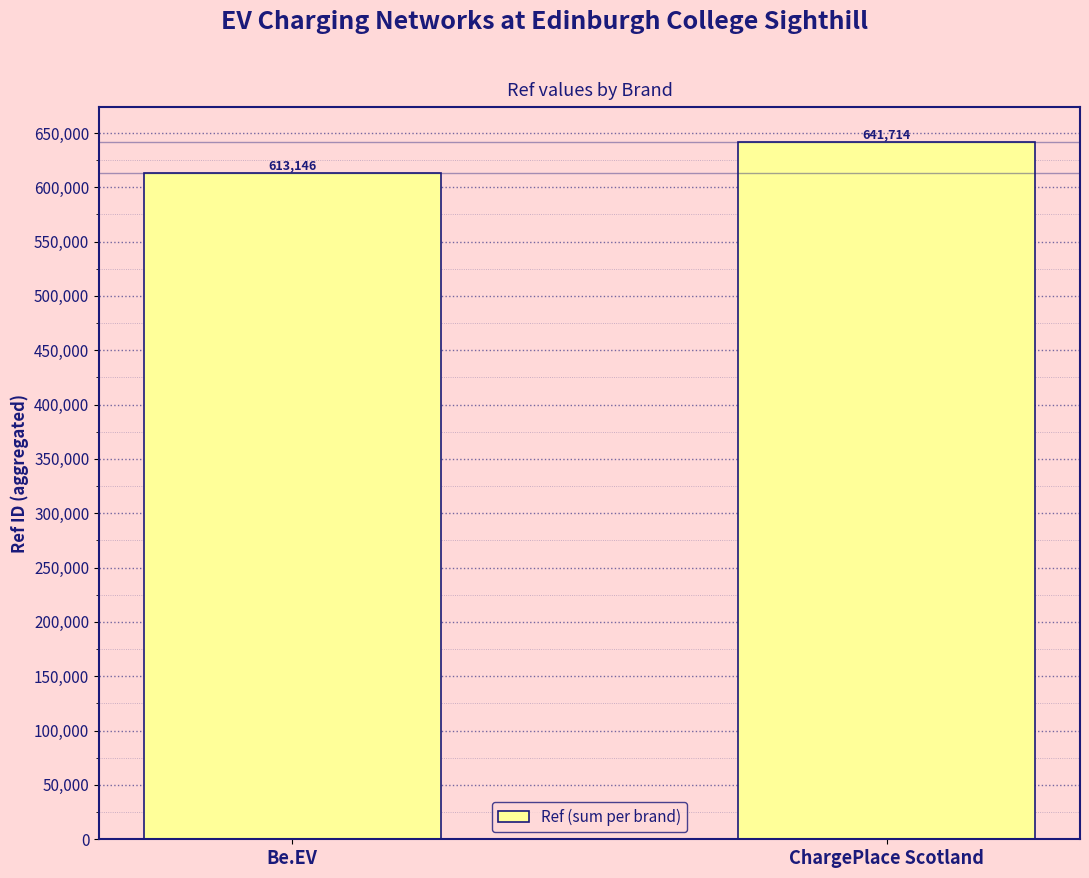

What is the label of the 1st bar from the right?

ChargePlace Scotland